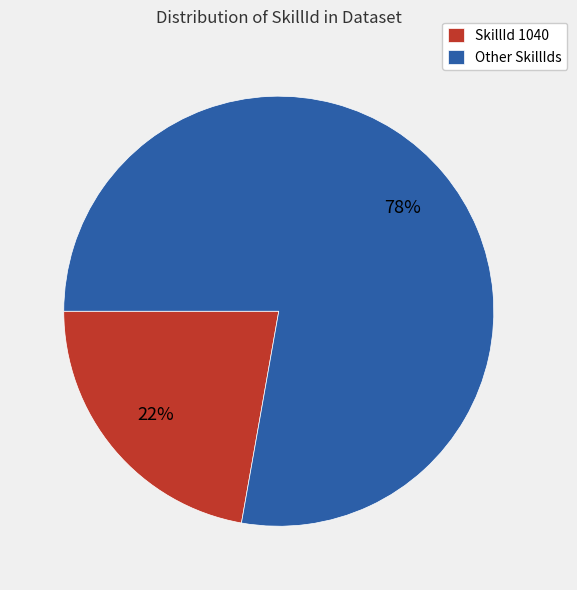

Does any single category account for the majority?

Yes